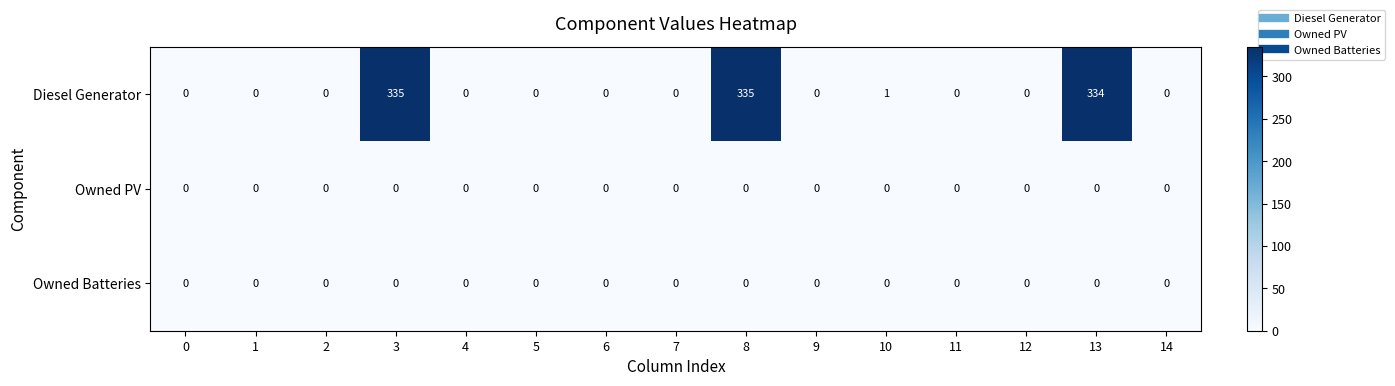

Which series changed the most between 2 and 3?

Diesel Generator